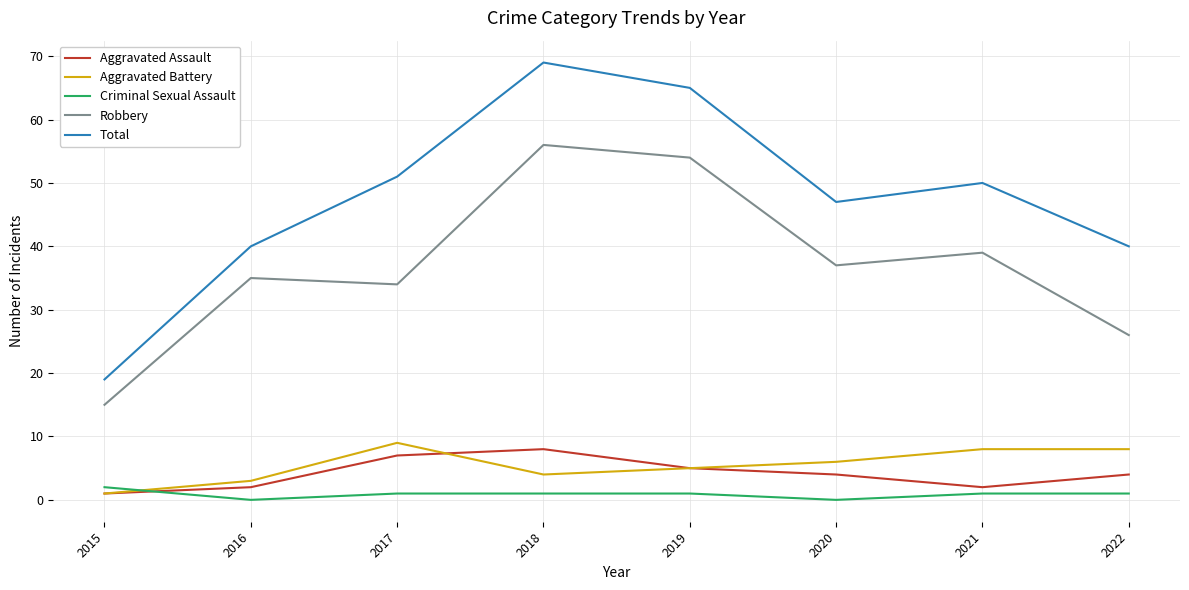

True or false: Robbery and Total cross at least once.

False